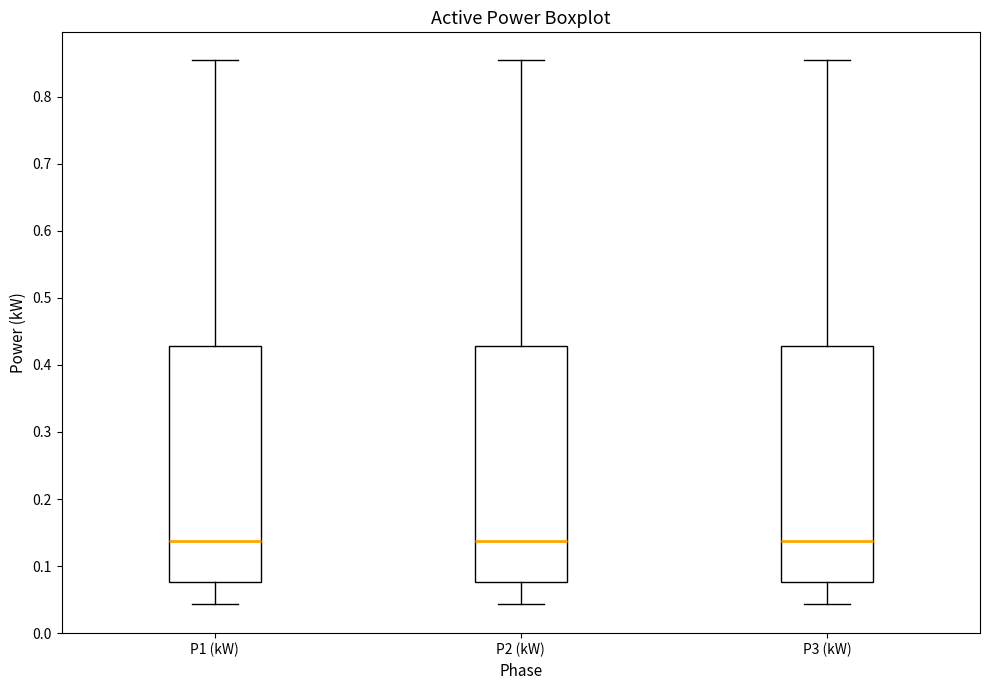

Reading left to right, transcribe this box plot: for each box, give where its median line is, the range the box spans, and where its two whiskers end, as read against the y-axis. The values are not printed on the chart, so give them approximately, as read against the axis.

P1 (kW): median 0.14, box 0.08 to 0.43, whiskers 0.04 to 0.86
P2 (kW): median 0.14, box 0.08 to 0.43, whiskers 0.04 to 0.86
P3 (kW): median 0.14, box 0.08 to 0.43, whiskers 0.04 to 0.86